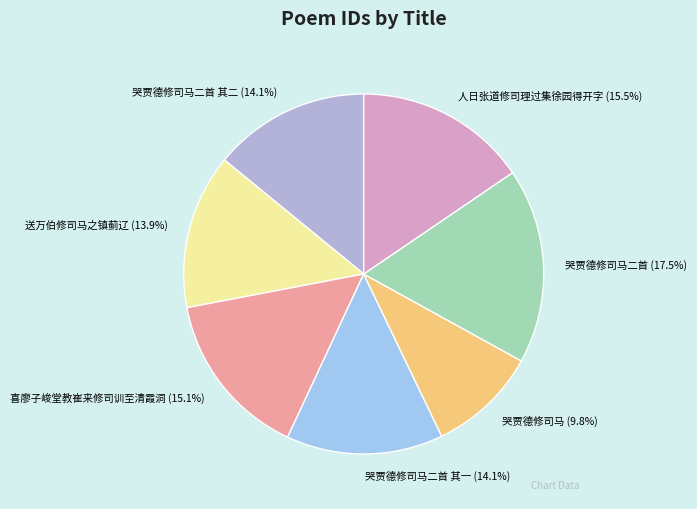

What is the ratio of the value at 人日张道修司理过集徐园得开字 to the value at 哭贾德修司马二首 其一?

1.1